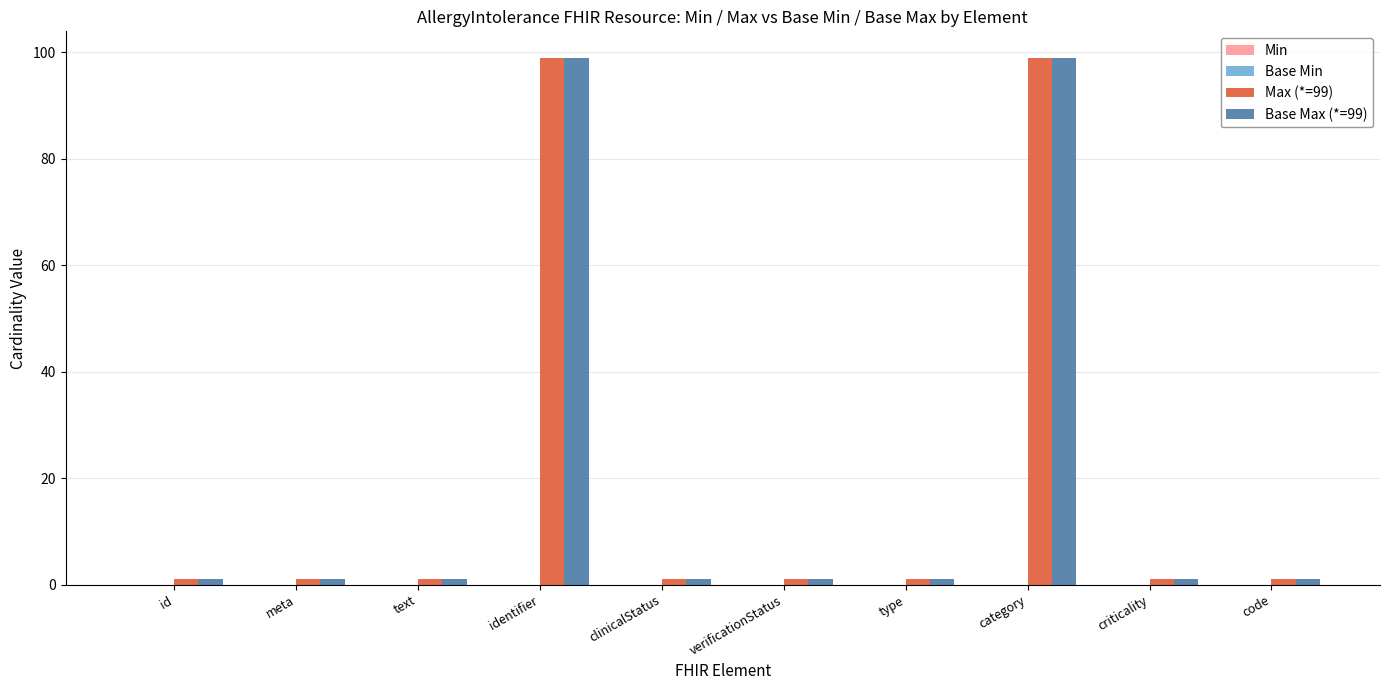

How many groups of bars are there?

10